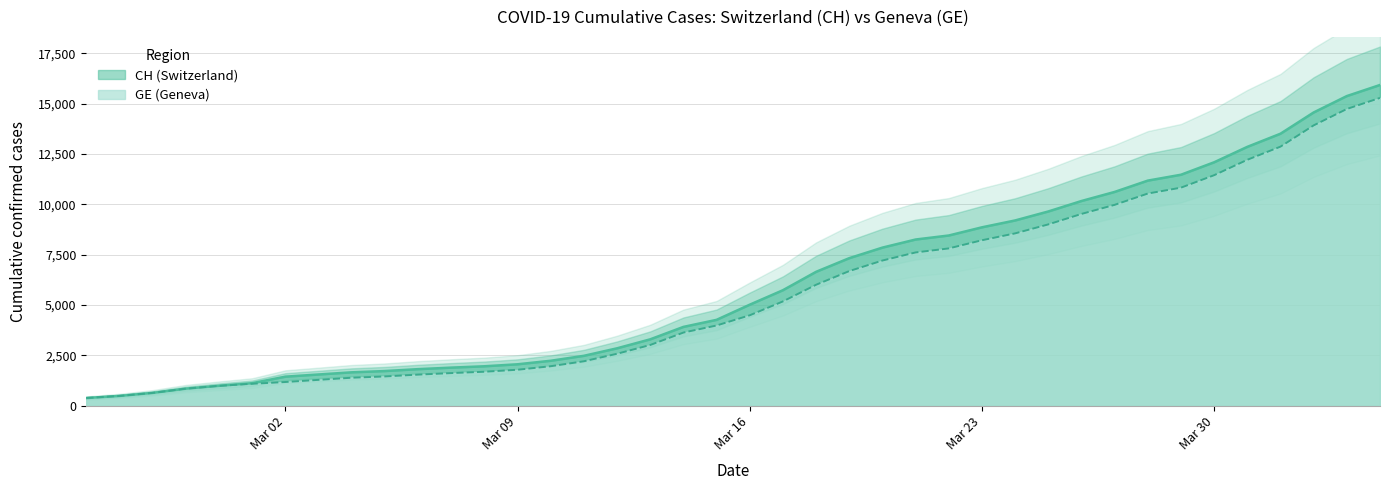

Does the chart display data point markers on the line(s)?

No